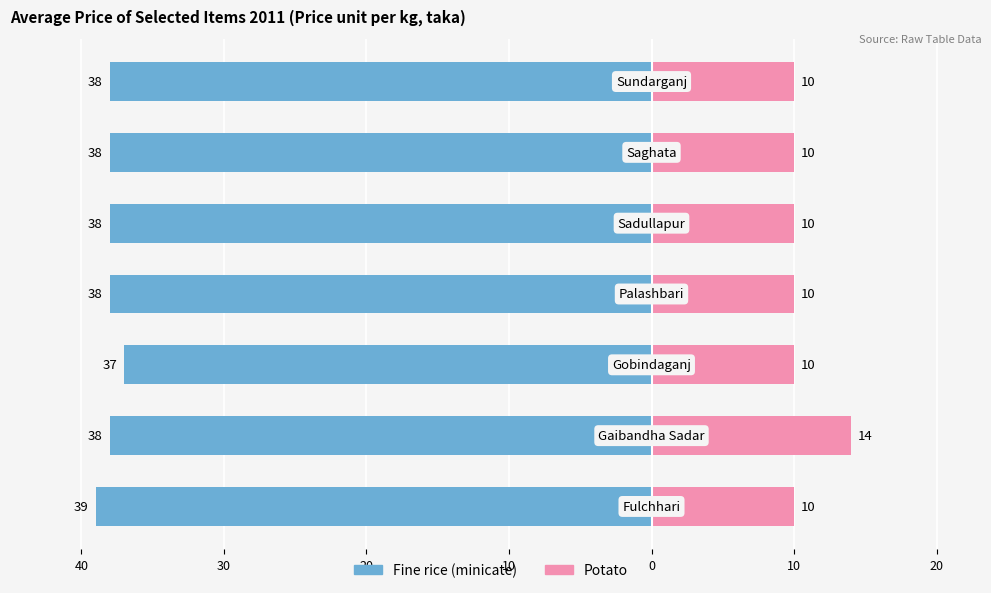

How many groups of bars are there?

7